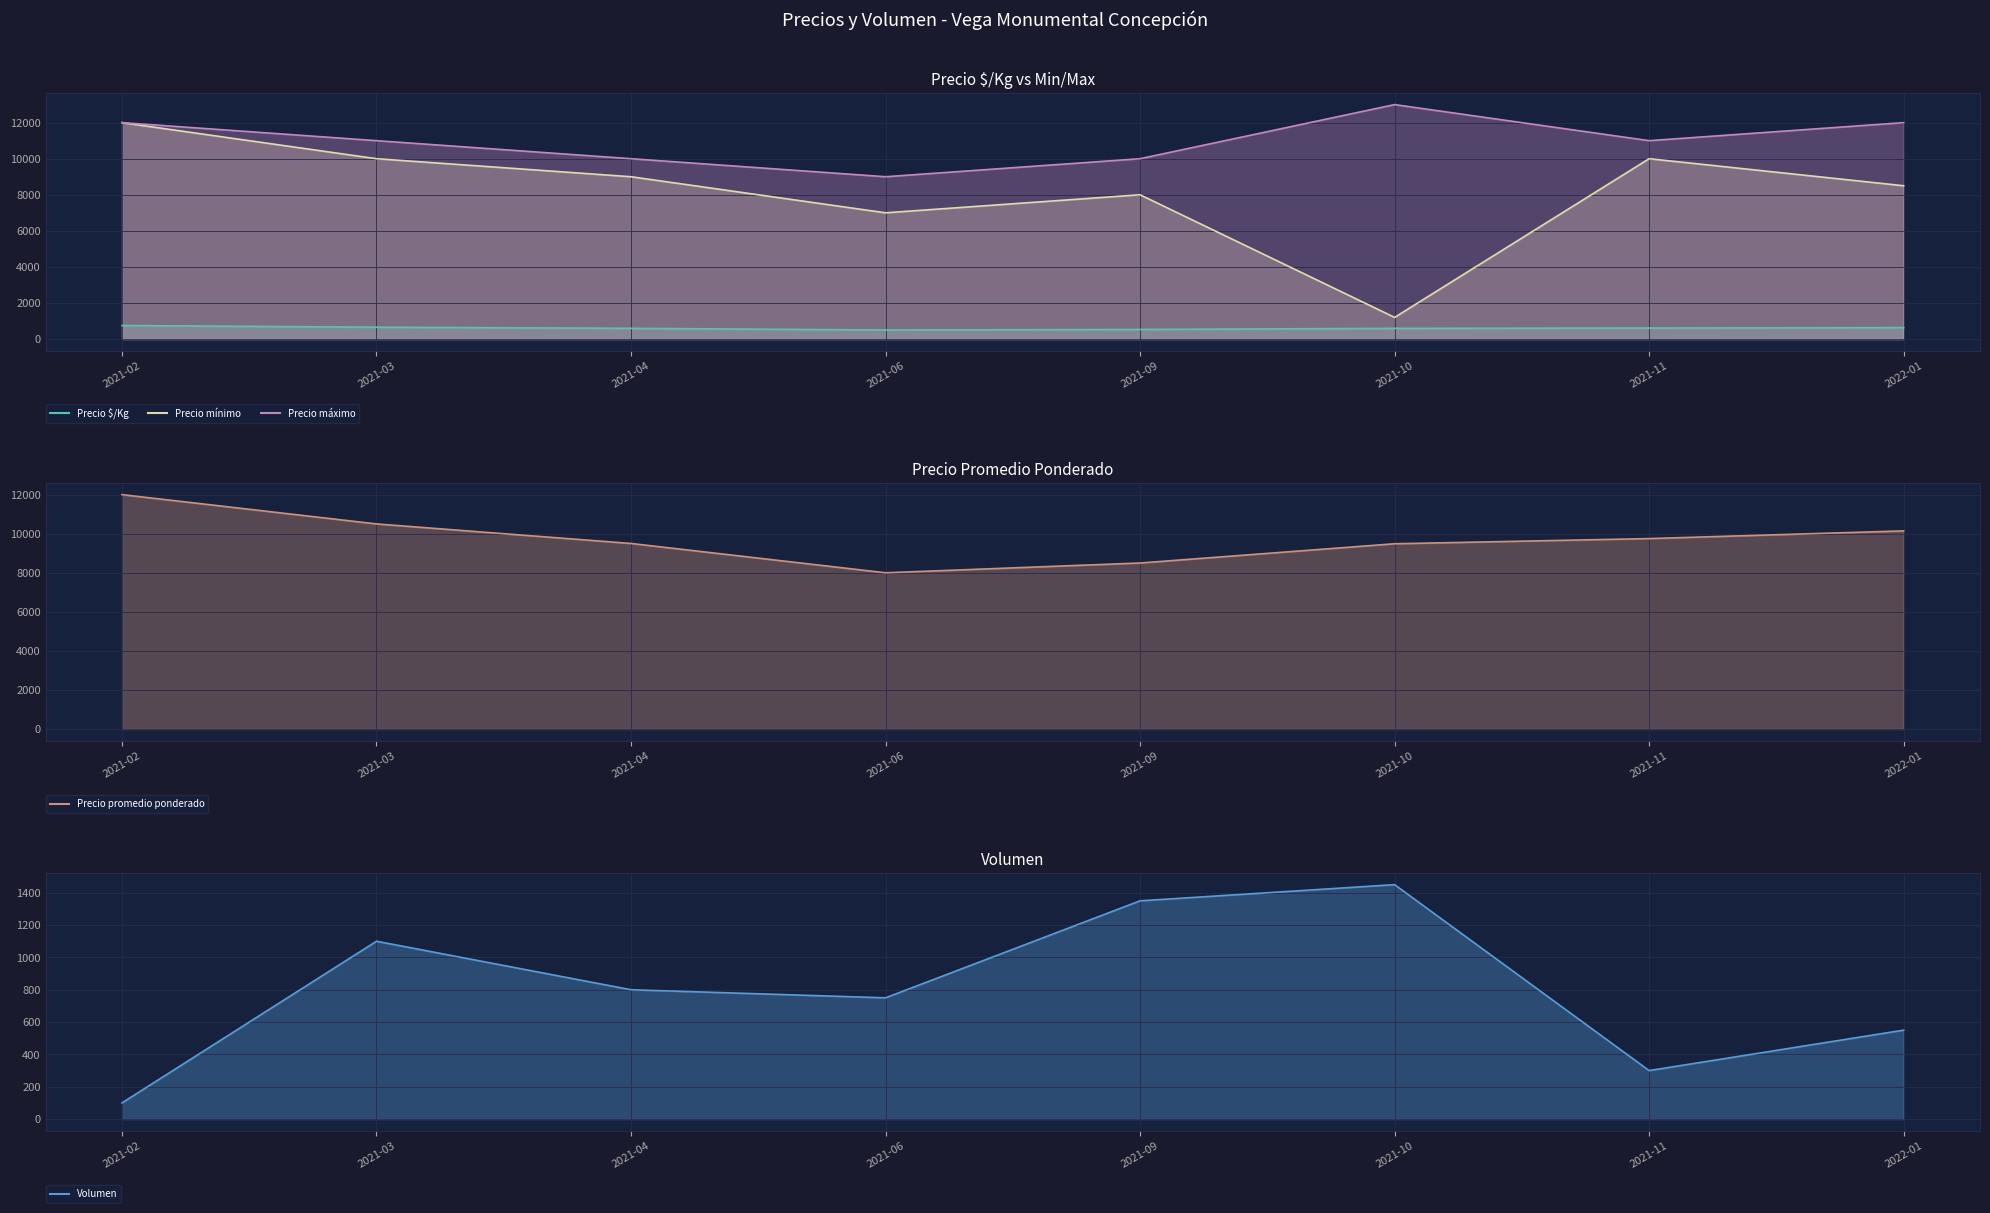

Is it true that Precio promedio ponderado equals 8500 at 2021-09?

True